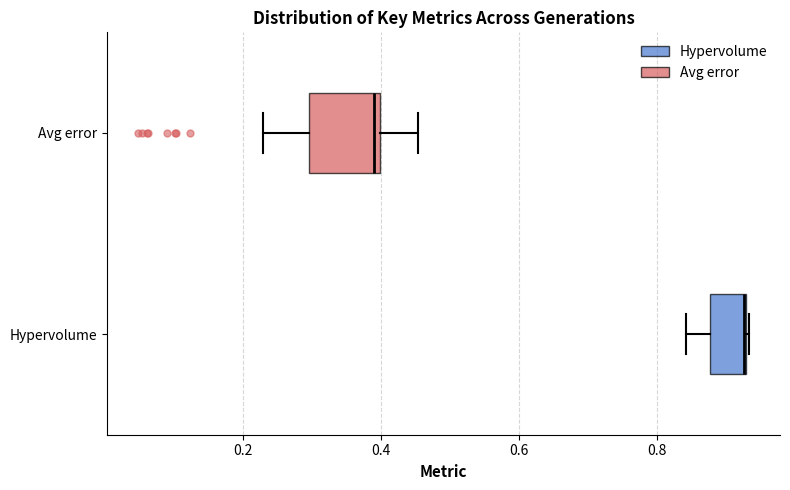

Where is the right edge of the box for Hypervolume on the x-axis? The values are not printed on the chart, so give them approximately, as read against the axis.

0.92